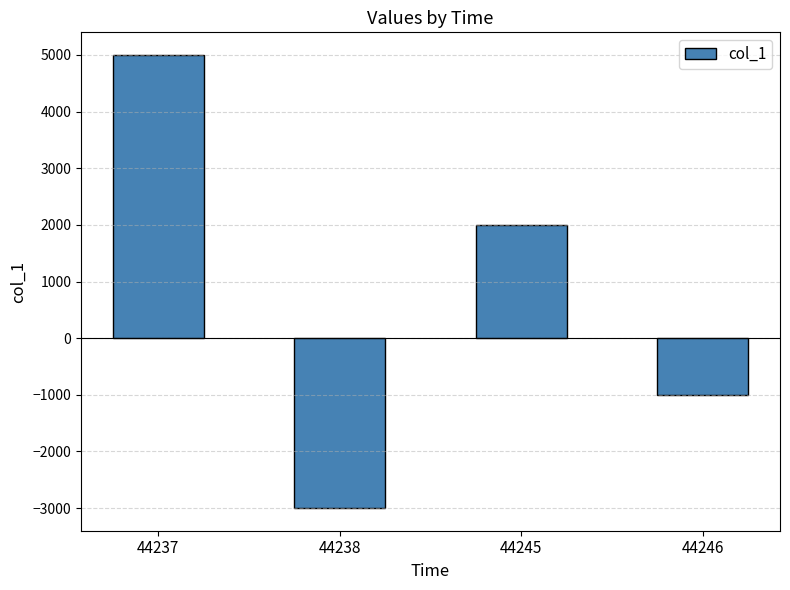

Reading right to left, what are all the values shown in this chart?

44246=-1000	44245=2000	44238=-3000	44237=5000